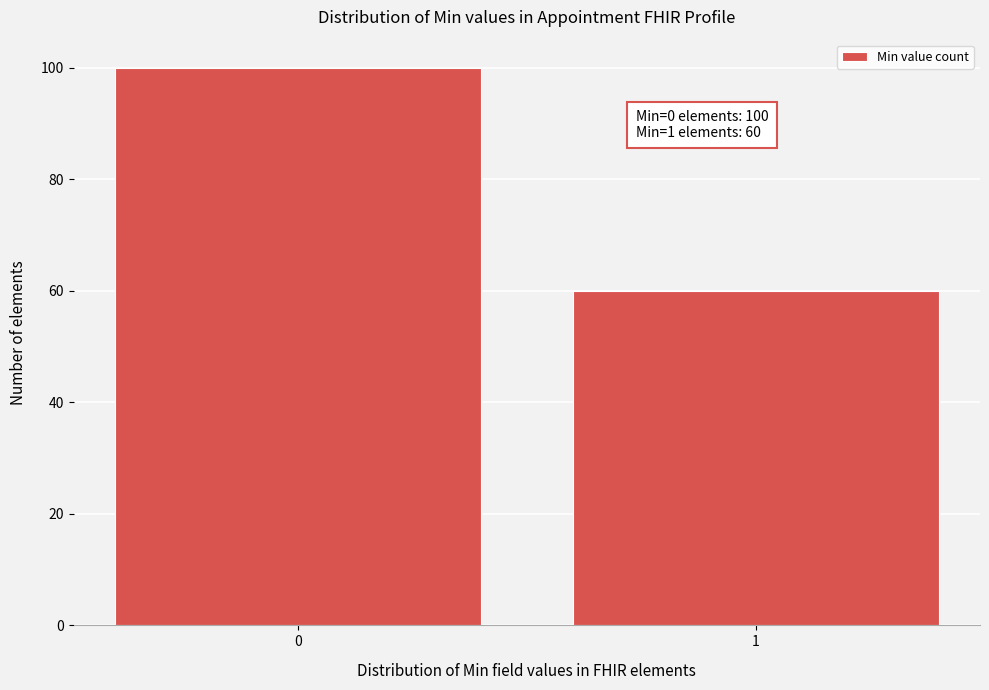

Reading left to right, transcribe all the data shown in this chart.

100	60